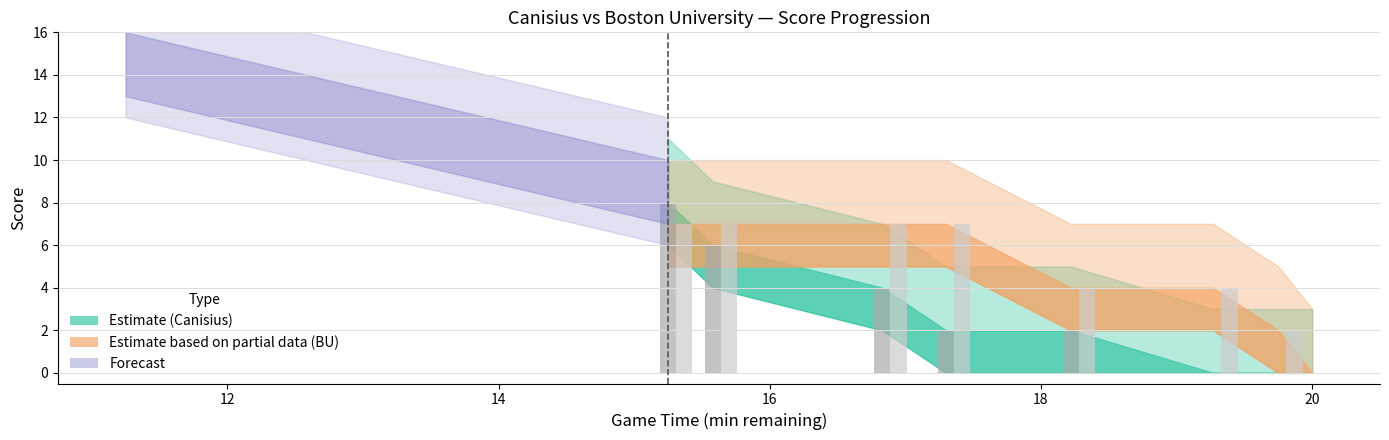

What is the greatest value displayed?

8